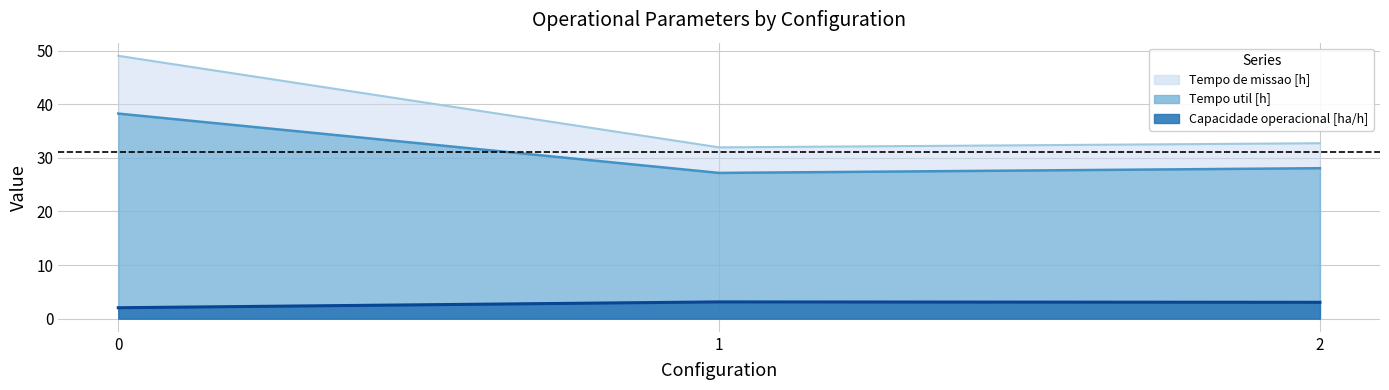

Count the number of categories in the chart.

3